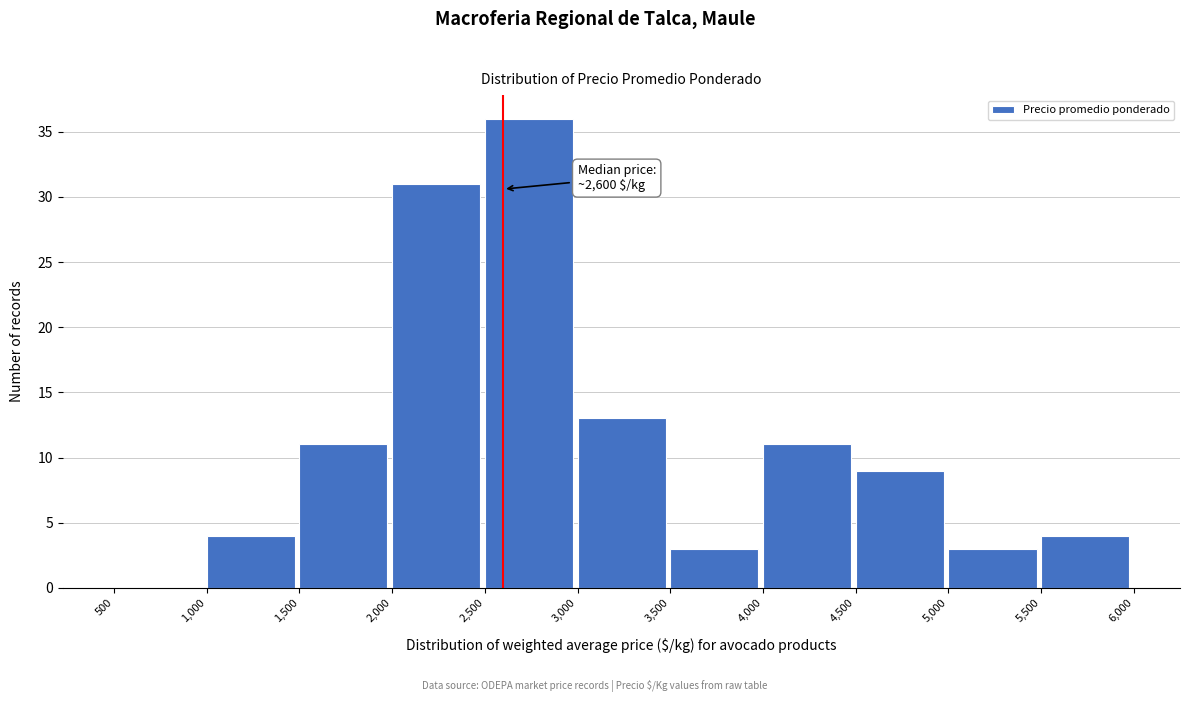

Over which range of the x-axis is the bar tallest?

2,500 to 3,000